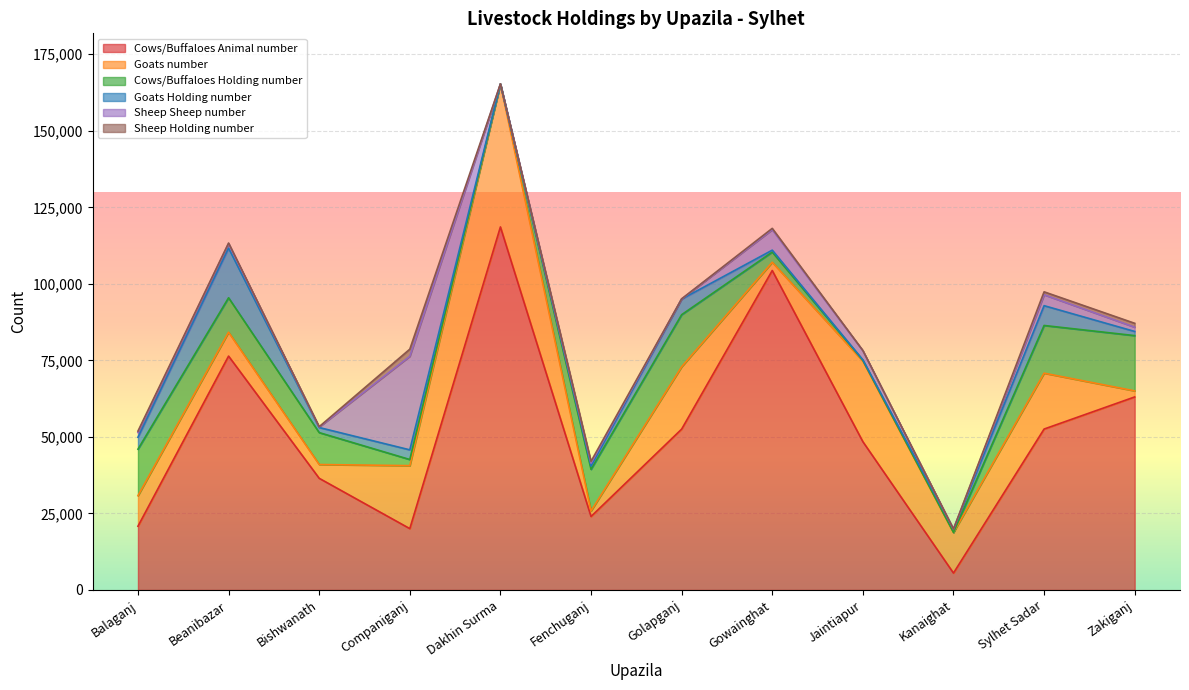

True or false: Cows/Buffaloes Holding number has a value of 7 at Kanaighat.

False